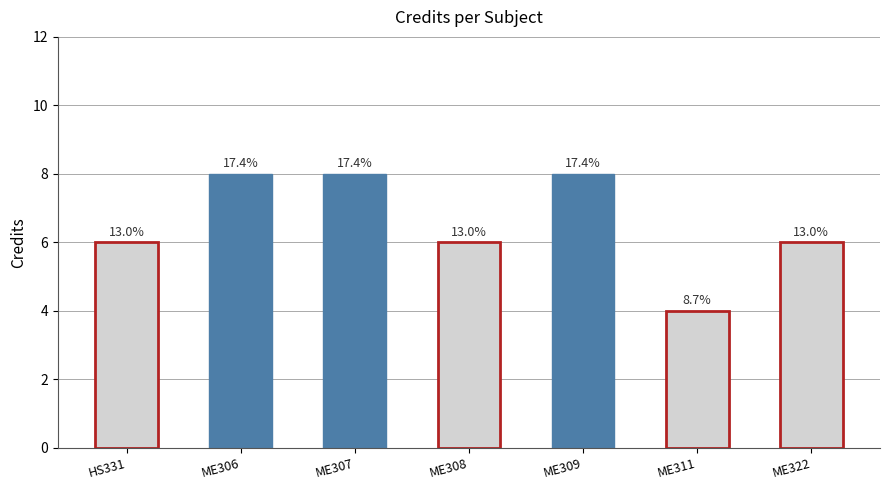

What is the average value?

7